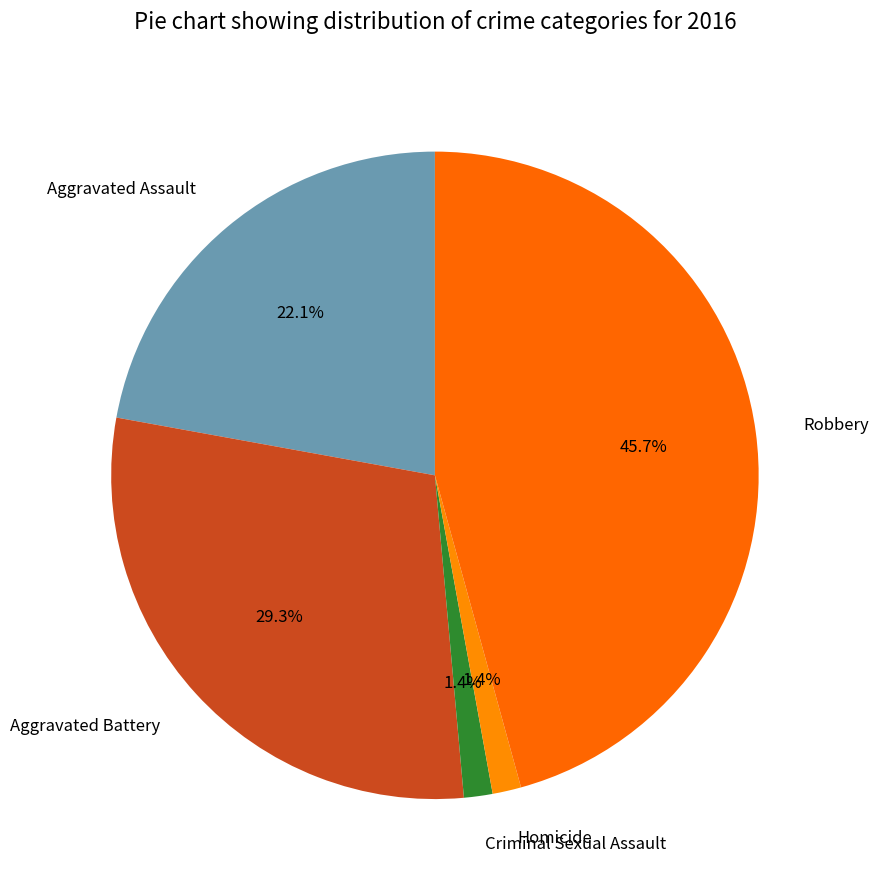

To the nearest percent, what is the difference between the Aggravated Assault and Aggravated Battery slice percentages?

7%